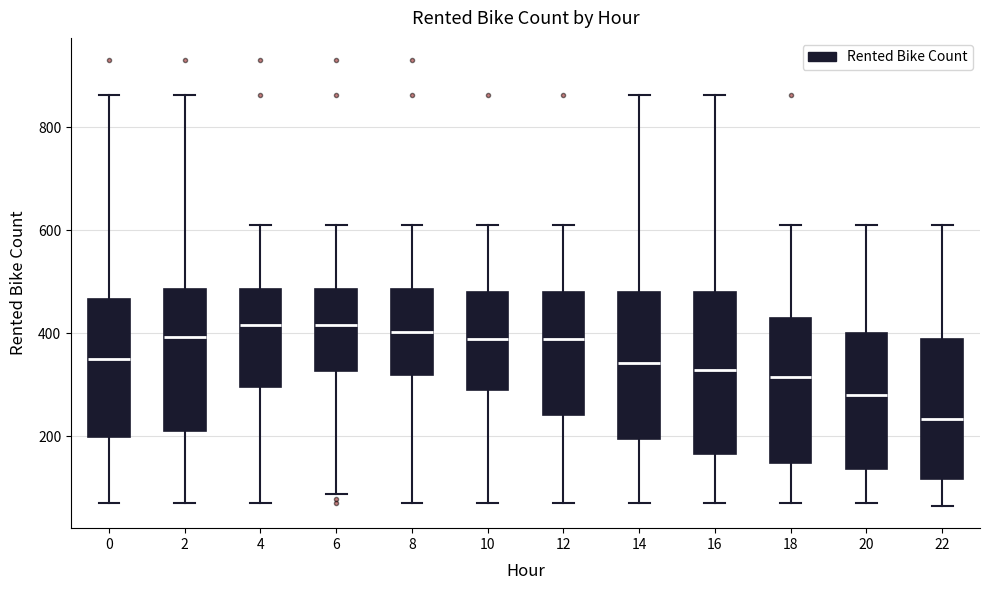

Reading left to right, transcribe this box plot: for each box, give where its median line is, the range the box spans, and where its two whiskers end, as read against the y-axis. The values are not printed on the chart, so give them approximately, as read against the axis.

0: median 340, box 200 to 460, whiskers 80 to 860
2: median 400, box 200 to 480, whiskers 80 to 860
4: median 420, box 300 to 480, whiskers 80 to 620
6: median 420, box 320 to 480, whiskers 80 to 620
8: median 400, box 320 to 480, whiskers 80 to 620
10: median 380, box 300 to 480, whiskers 80 to 620
12: median 380, box 240 to 480, whiskers 80 to 620
14: median 340, box 200 to 480, whiskers 80 to 860
16: median 320, box 160 to 480, whiskers 80 to 860
18: median 320, box 140 to 420, whiskers 80 to 620
20: median 280, box 140 to 400, whiskers 80 to 620
22: median 240, box 120 to 380, whiskers 60 to 620